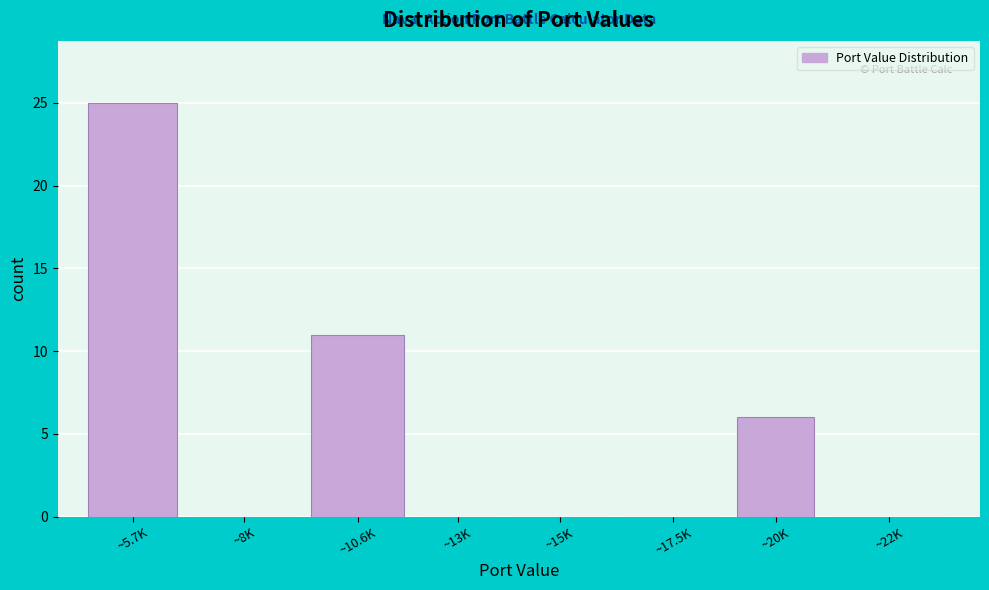

Reading left to right, what are all the values shown in this chart?

~5.7K=25	~8K=0	~10.6K=11	~13K=0	~15K=0	~17.5K=0	~20K=6	~22K=0